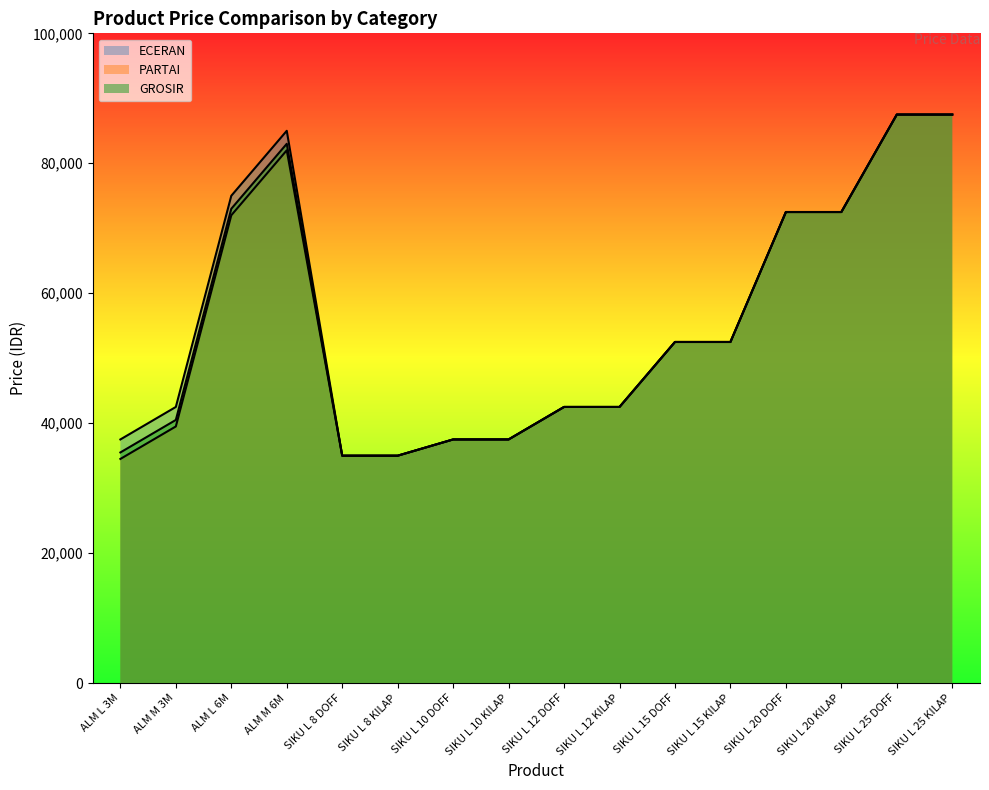

What is the label of the 12th point from the right?

SIKU L 8 DOFF